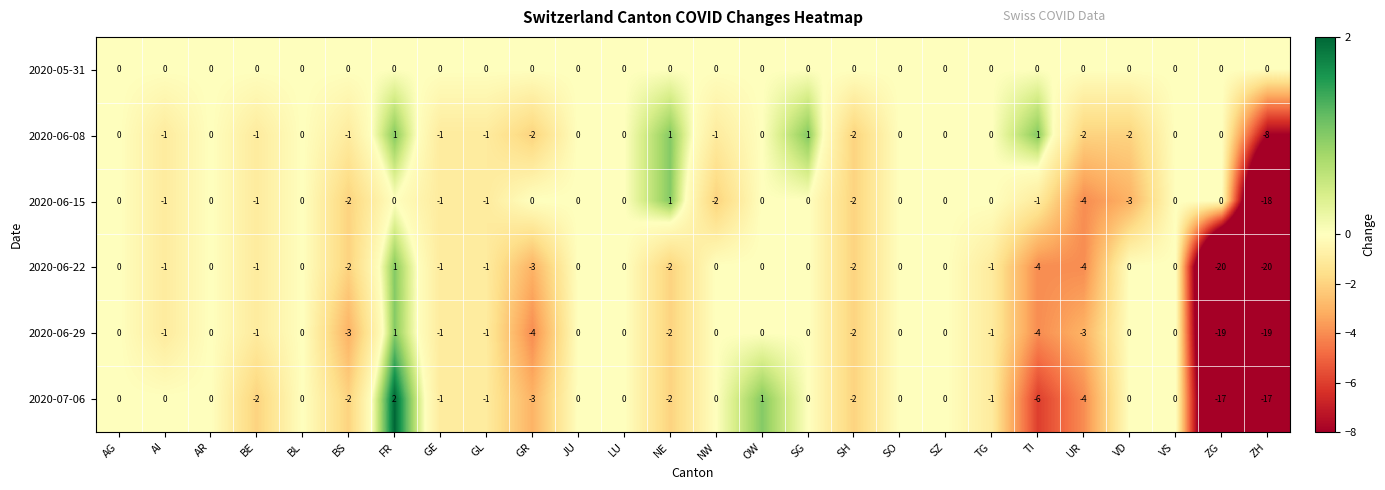

At which label does 2020-06-29 reach its peak?

FR